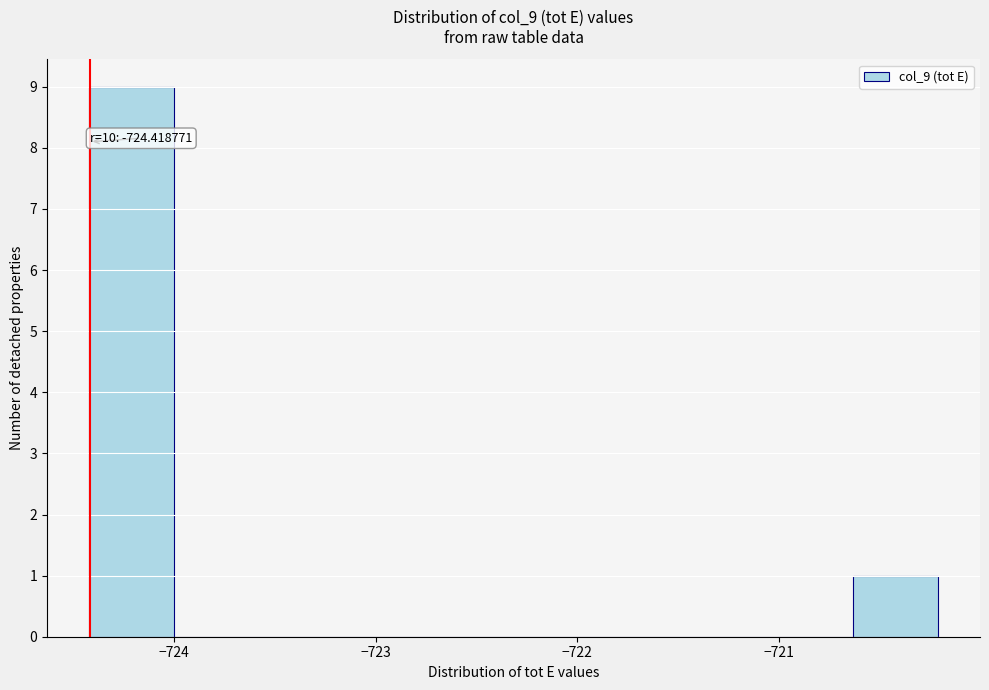

Over which range of the x-axis is the bar tallest?

-724.4 to -724.0